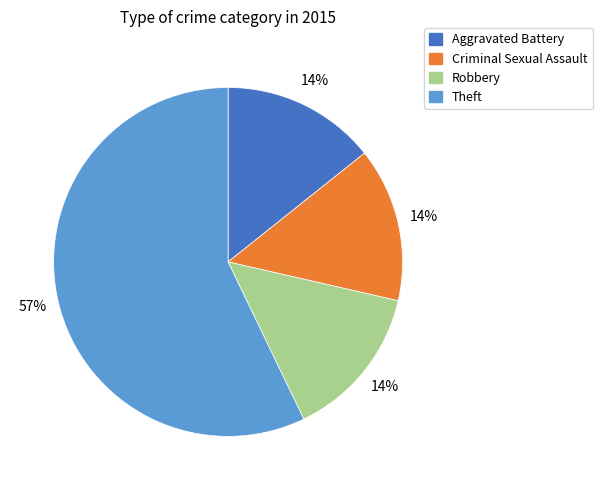

How many slices are in this pie chart?

4